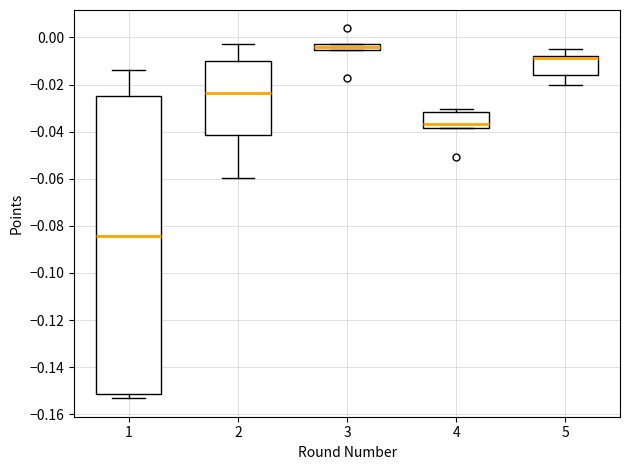

Which box is the tallest, from its lower edge to its upper edge?

1